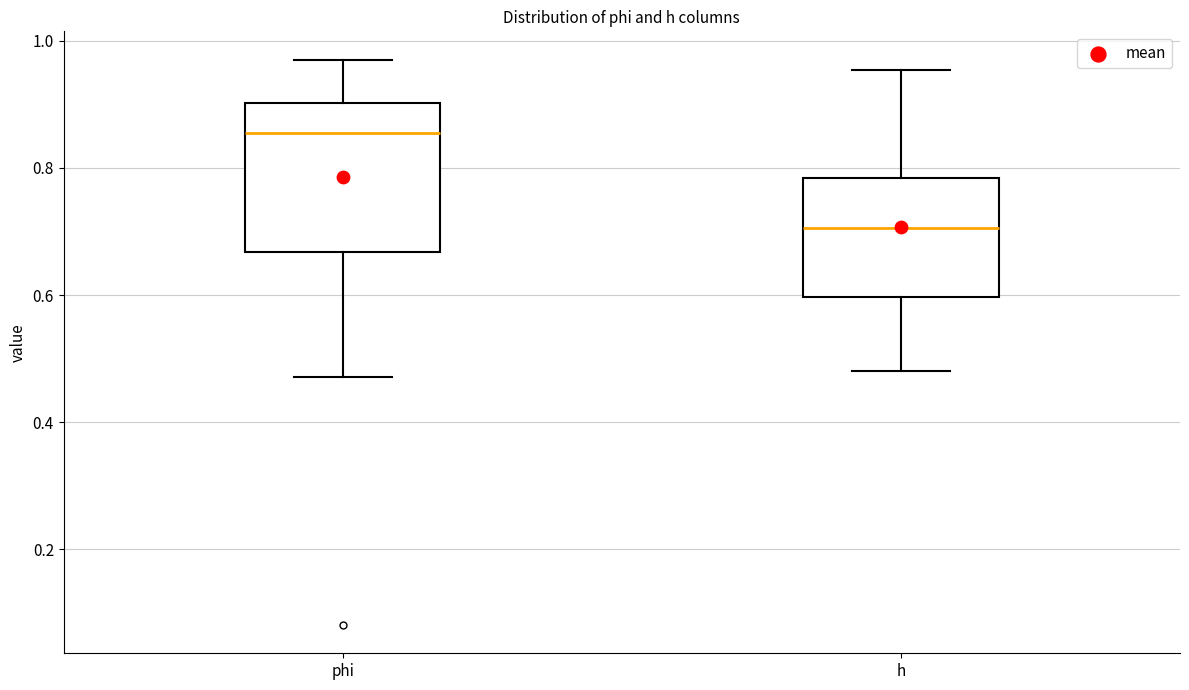

Reading left to right, transcribe this box plot: for each box, give where its median line is, the range the box spans, and where its two whiskers end, as read against the y-axis. The values are not printed on the chart, so give them approximately, as read against the axis.

phi: median 0.86, box 0.66 to 0.90, whiskers 0.48 to 0.98
h: median 0.70, box 0.60 to 0.78, whiskers 0.48 to 0.96